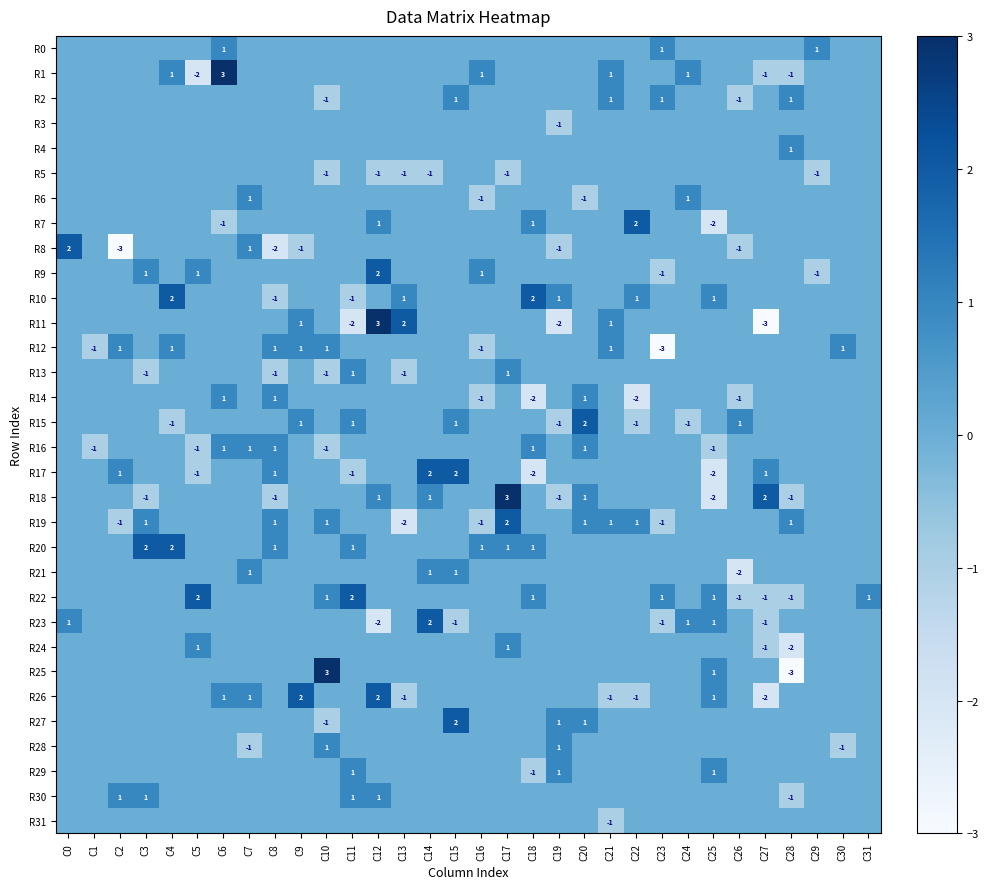

Which category has the highest value across all series?

C6